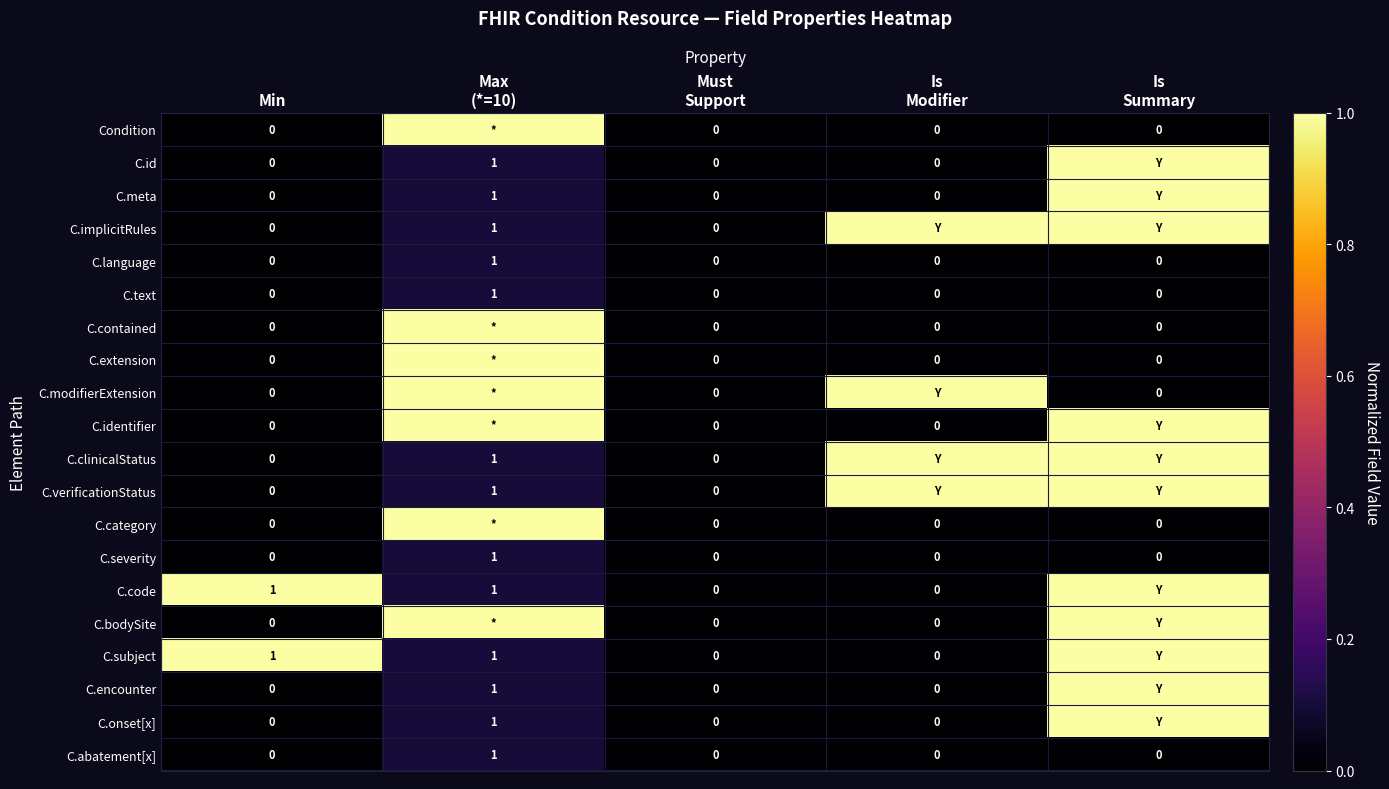

Count the number of data series in this chart.

20